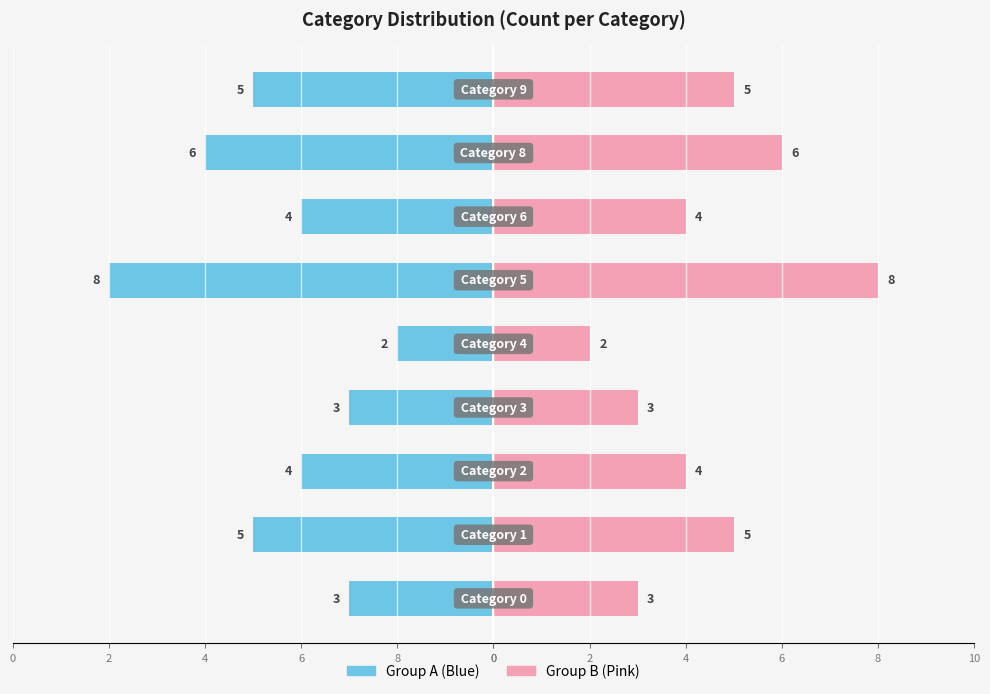

Reading right to left, extract all data points from this chart.

Left (Blue): -5	-6	-4	-8	-2	-3	-4	-5	-3
Right (Pink): 5	6	4	8	2	3	4	5	3